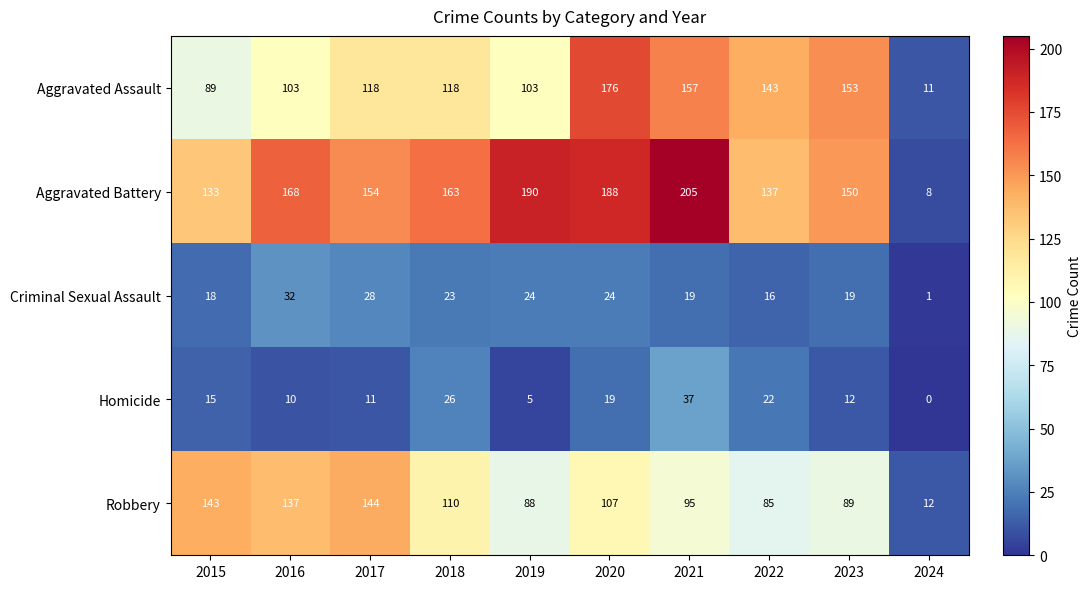

What is the difference between the highest and lowest values at 2024?

12